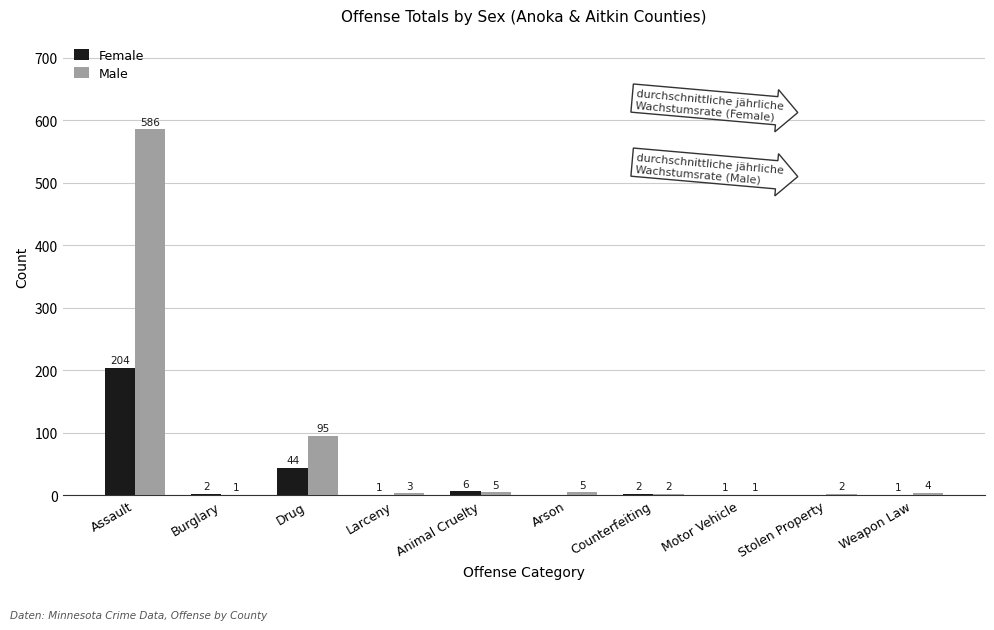

What is the spread (max minus min) of values at Assault?

382